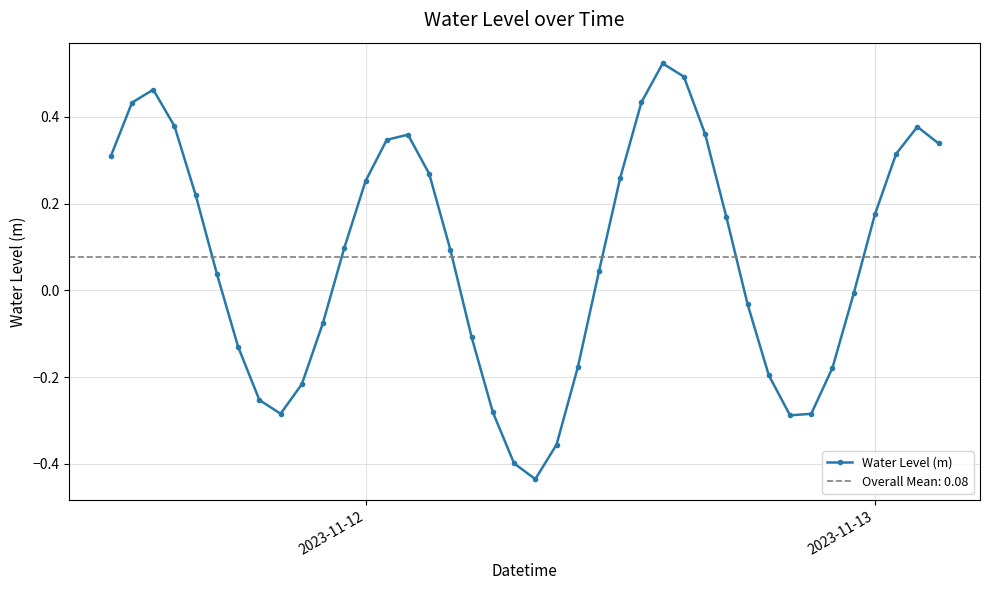

True or false: Water Level (m) has more than 2 interior local peaks.

True